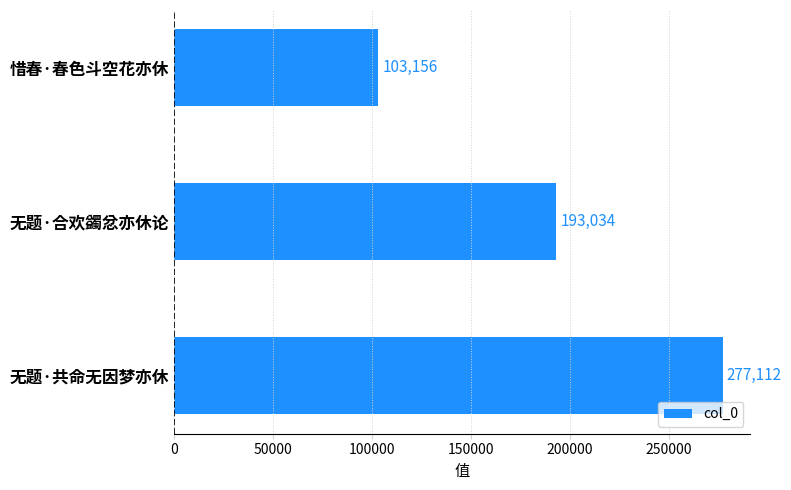

What is the sum of all values?

573302